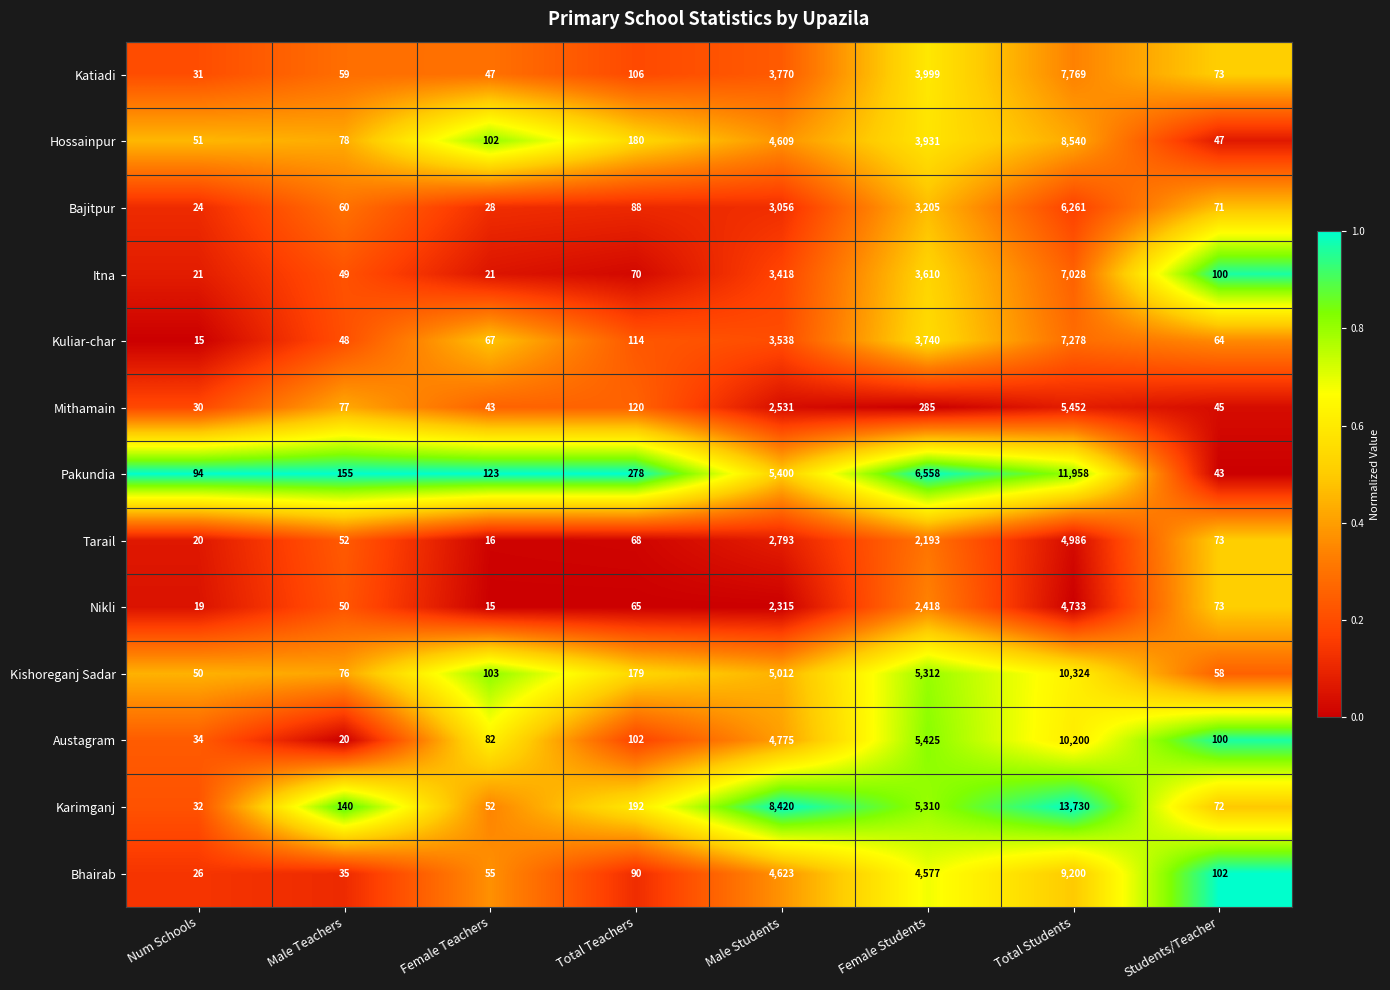

Which label corresponds to the largest value in the chart?

Total Students